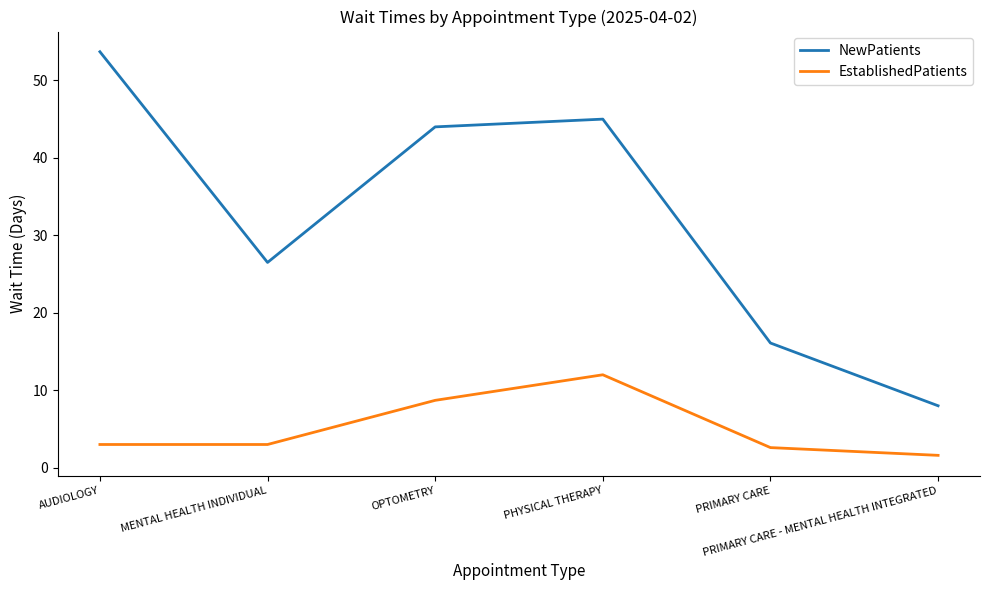

True or false: EstablishedPatients and NewPatients cross at least once.

False